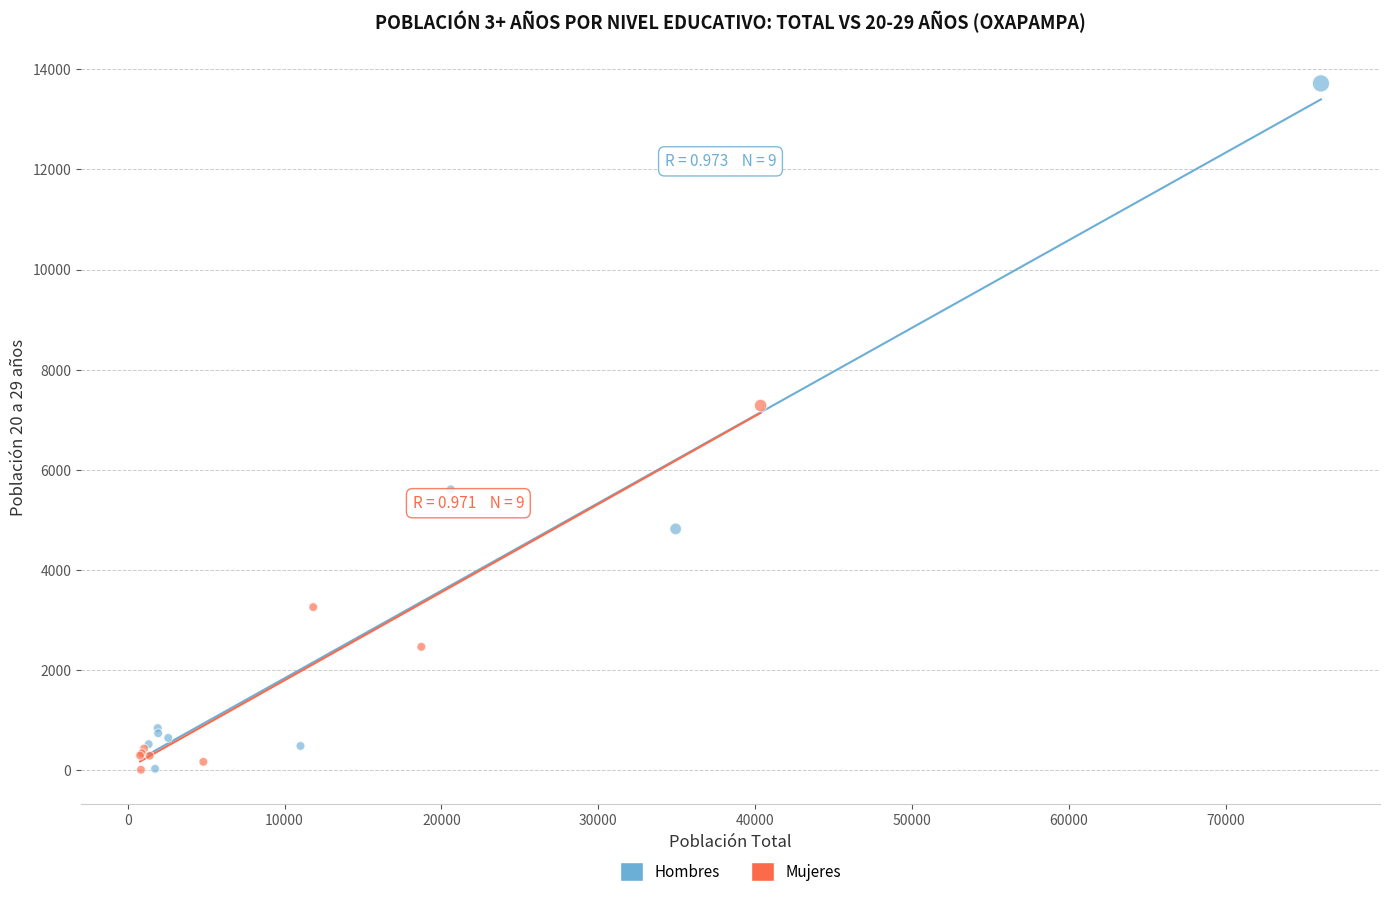

What are all the series names shown in the legend?

Hombres, Mujeres